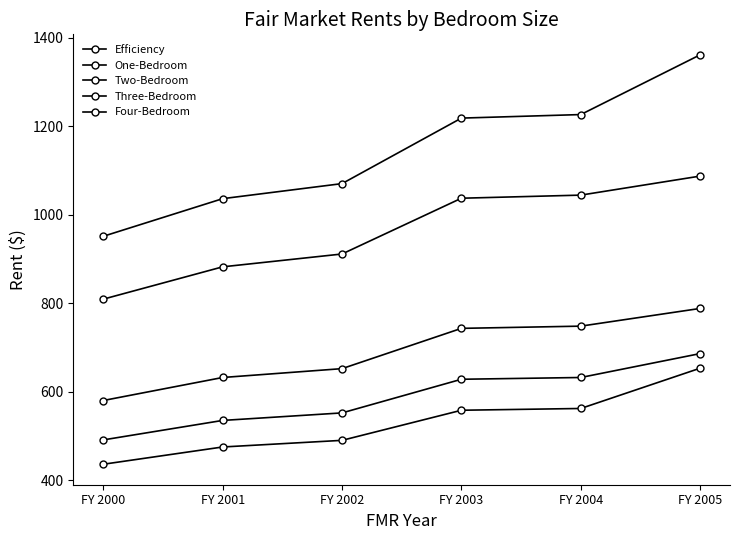

At which category does the chart reach its minimum across all series?

FY 2000